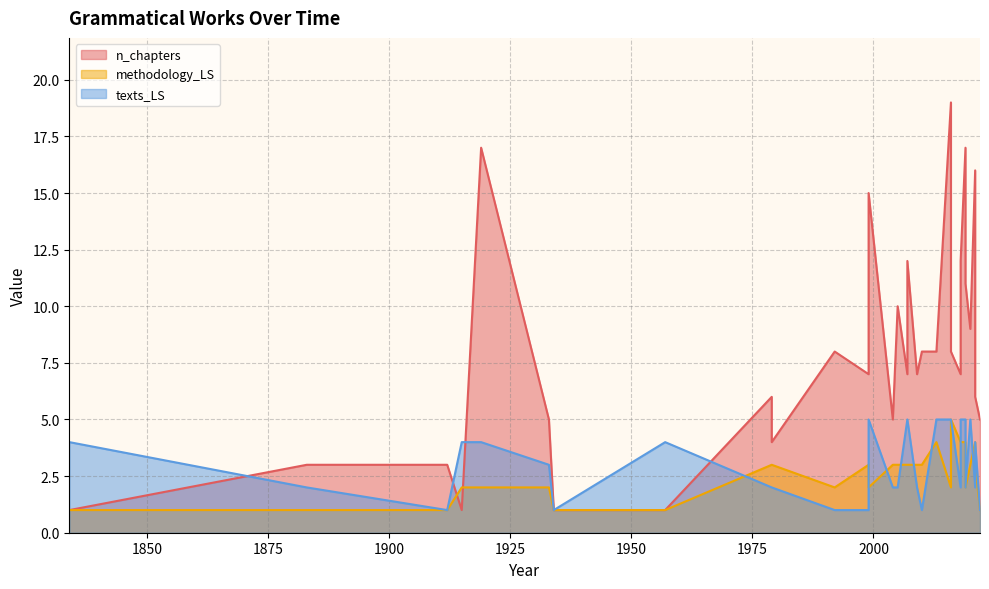

Which series has the largest range (max minus min)?

n_chapters